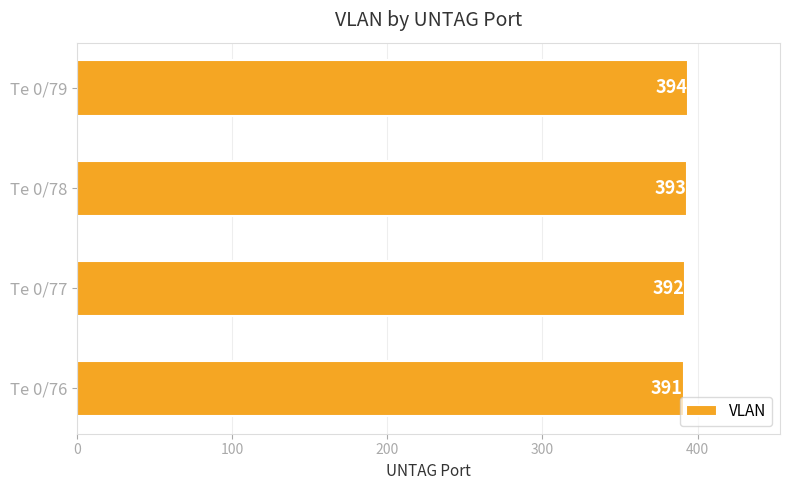

Where is the data nearest to the value 392?

Te 0/77